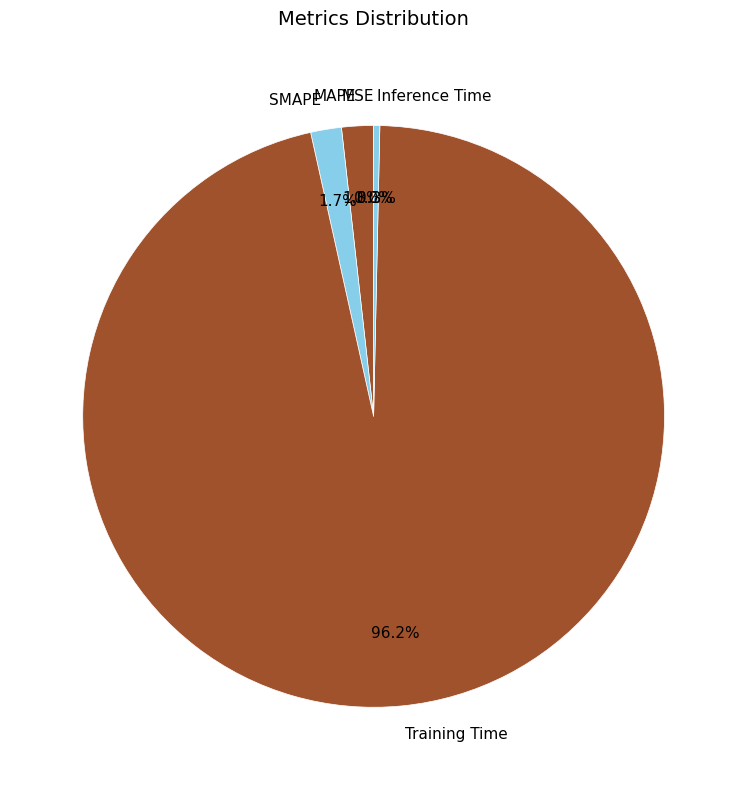

Between Training Time and SMAPE, which is larger?

Training Time